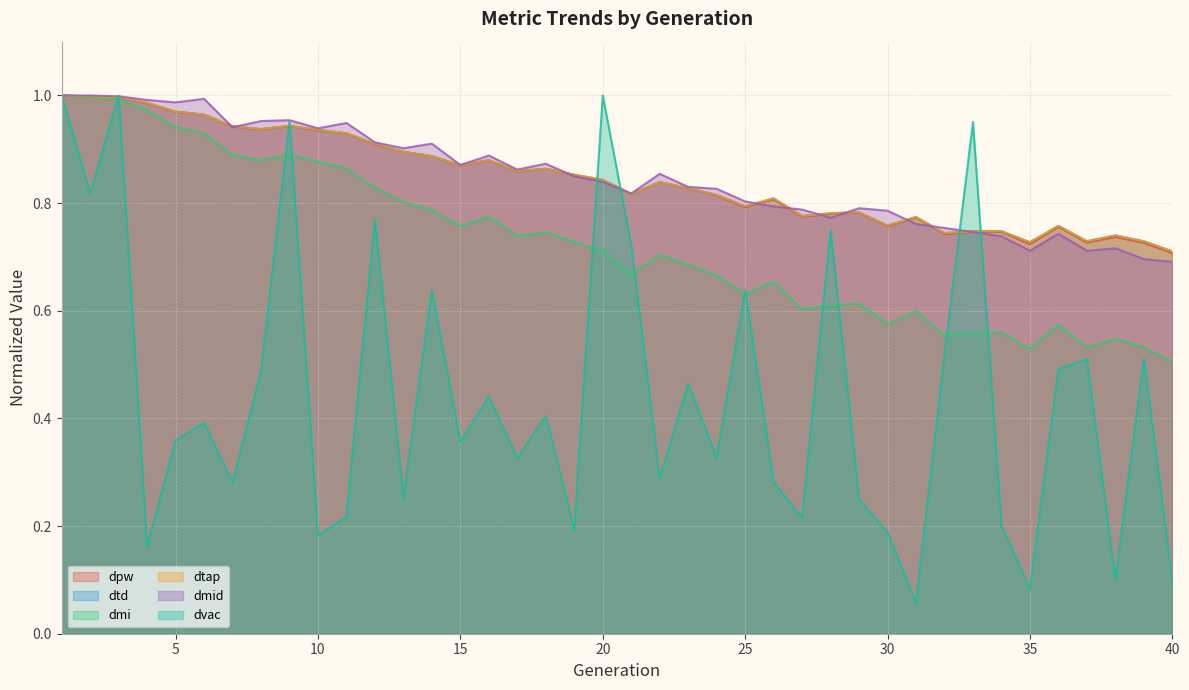

Rank the series by their maximum value, from lowest to highest.

dpw, dtd, dmi, dtap, dmid, dvac